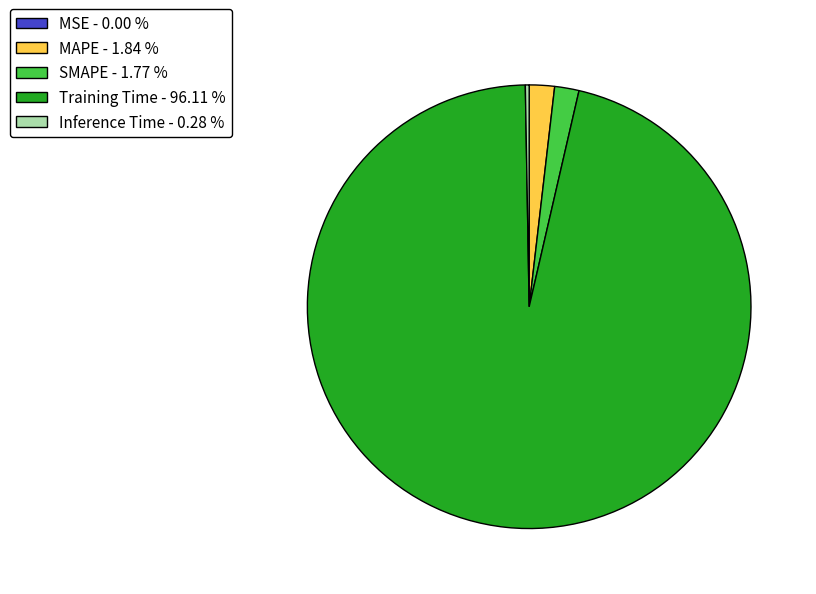

The SMAPE slice represents 2% of the pie. True or false?

True